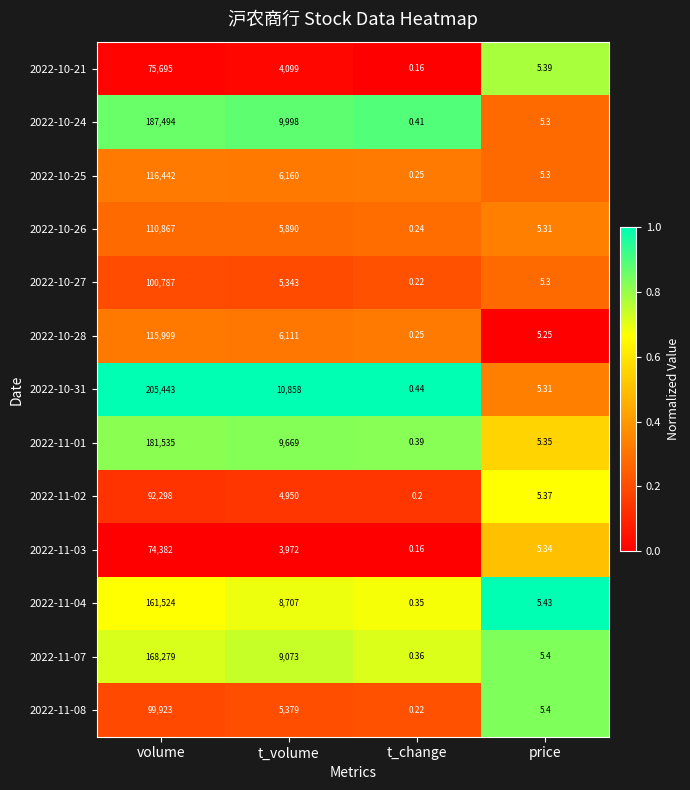

List the series in order of their peak value, highest first.

2022-10-31, 2022-10-24, 2022-11-01, 2022-11-07, 2022-11-04, 2022-10-25, 2022-10-28, 2022-10-26, 2022-10-27, 2022-11-08, 2022-11-02, 2022-10-21, 2022-11-03